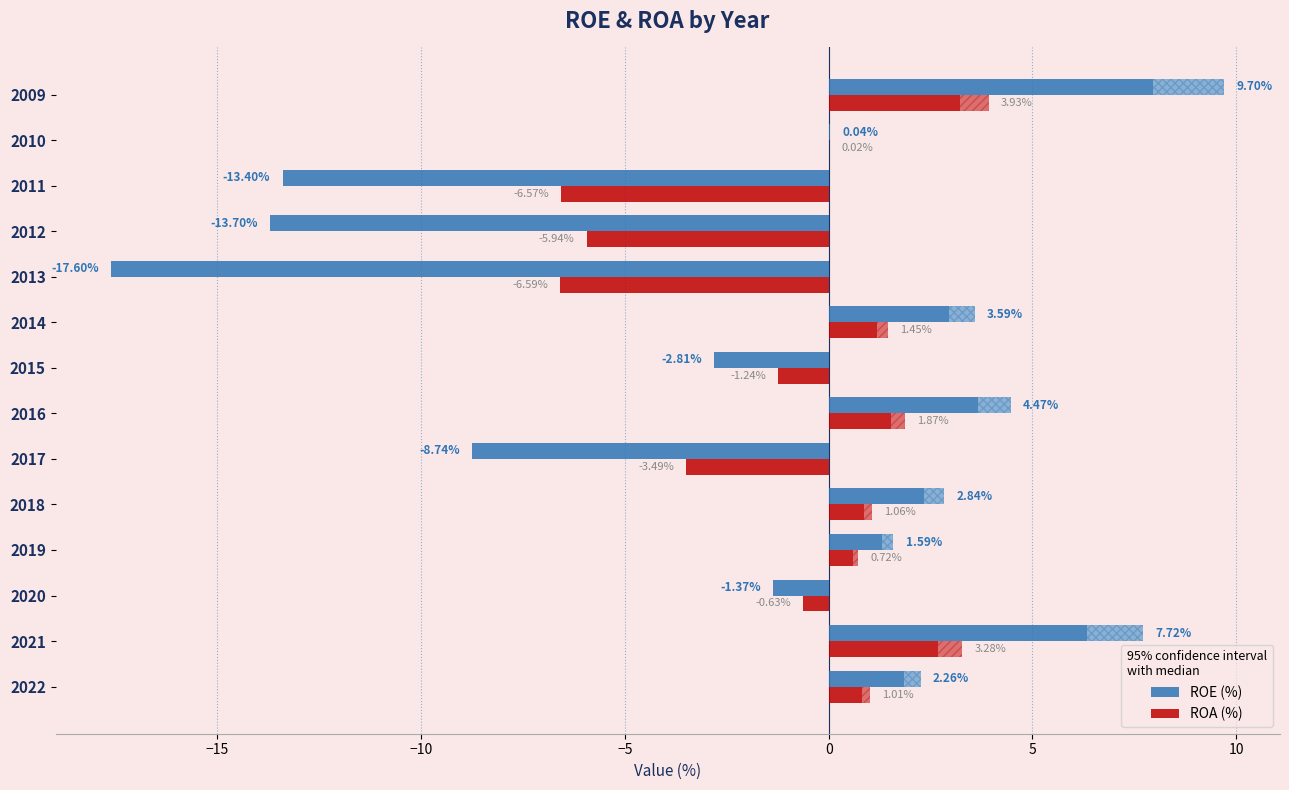

Read the ROE (%) value at 2018.

2.8